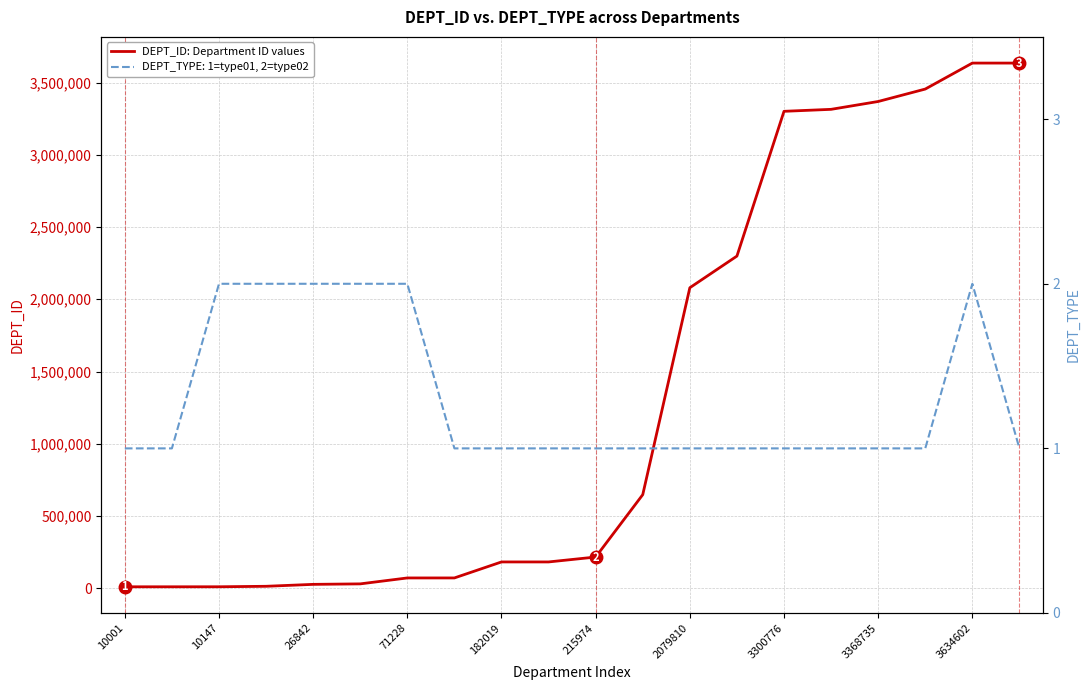

The DEPT_ID: Department ID values series shows 215974 at 215974. True or false?

True